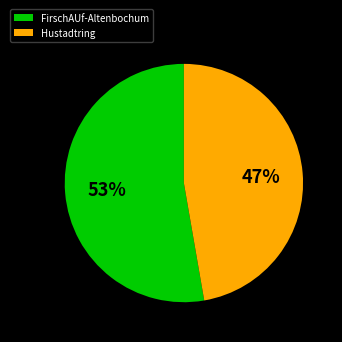

Between FirschAUf-Altenbochum and Hustadtring, which is larger?

FirschAUf-Altenbochum